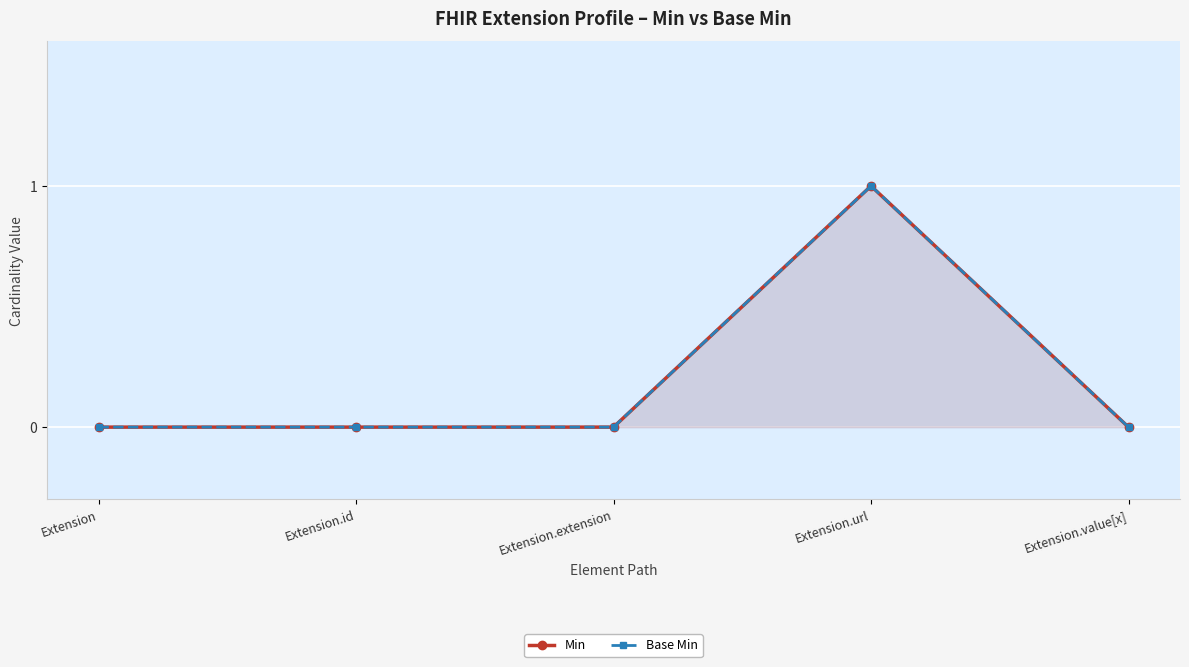

Reading left to right, list all the values displayed in this chart.

Min: Extension=0	Extension.id=0	Extension.extension=0	Extension.url=1	Extension.value[x]=0
Base Min: Extension=0	Extension.id=0	Extension.extension=0	Extension.url=1	Extension.value[x]=0